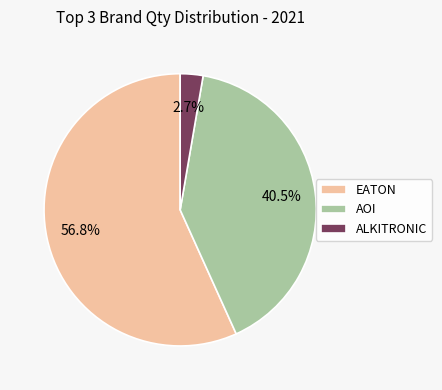

Which category has the smallest portion of the pie?

ALKITRONIC